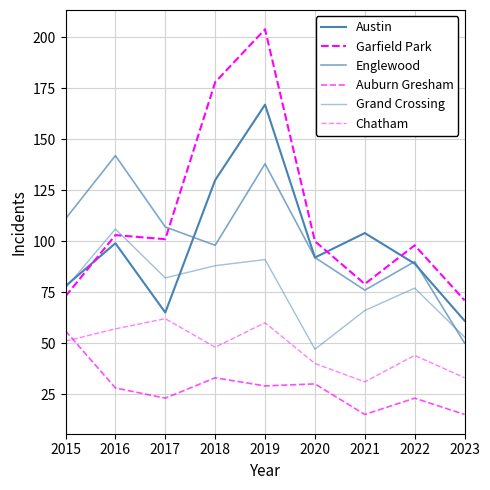

What is the sum of the Chatham values at 2015 and 2019?

111